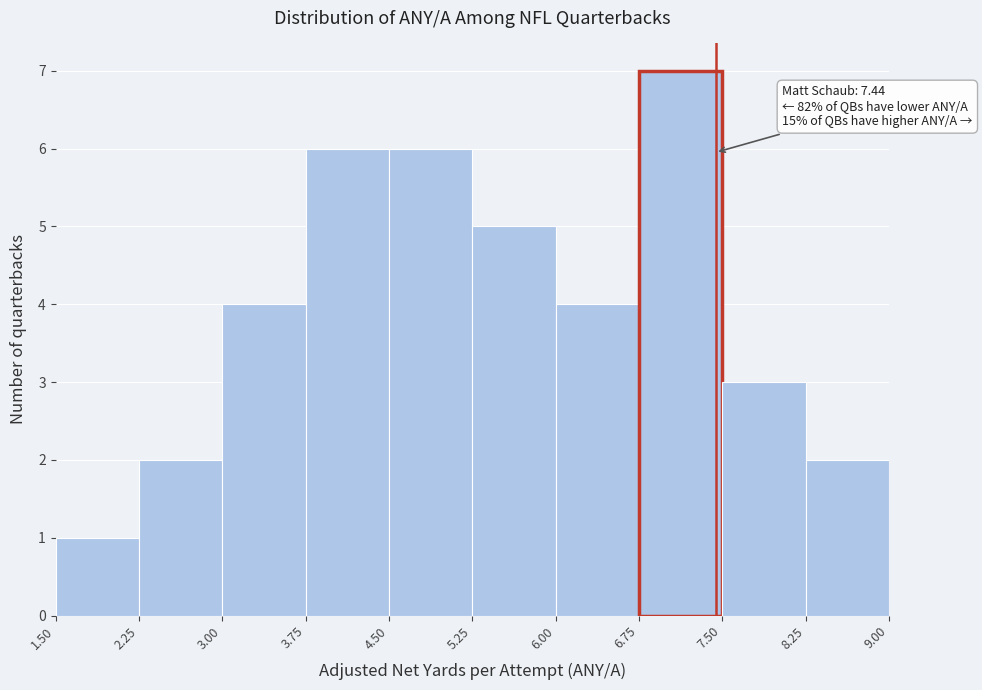

Which range on the x-axis has the tallest bar?

6.75 to 7.50